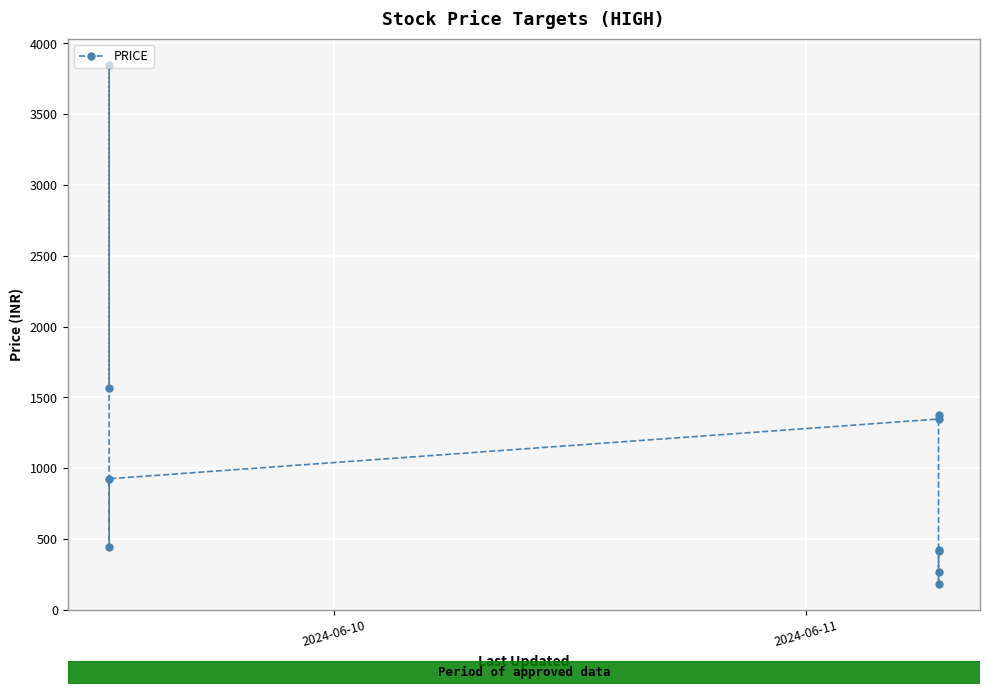

How many distinct data groups are displayed?

1